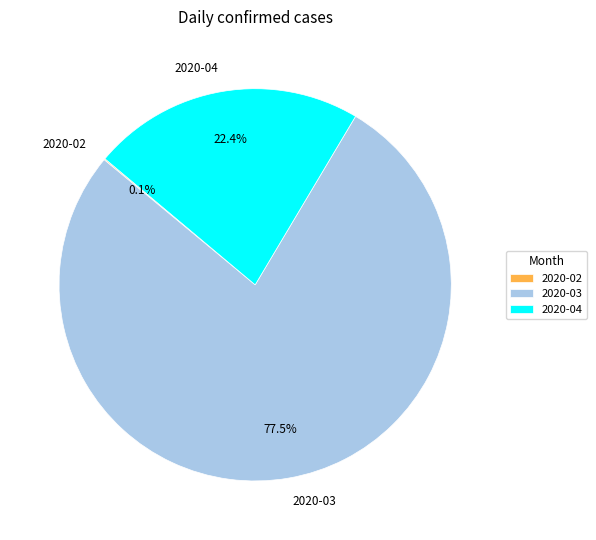

Does any single category account for the majority?

Yes